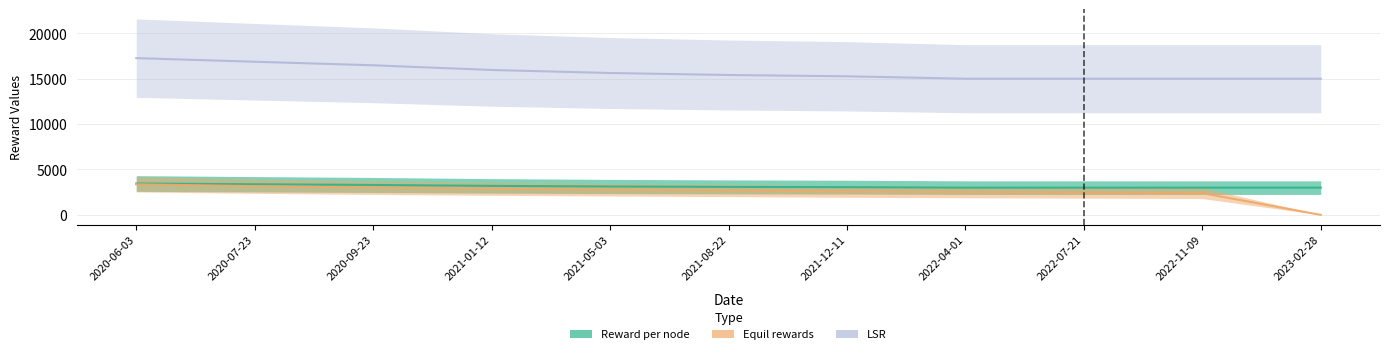

How many categories are shown in the chart?

11